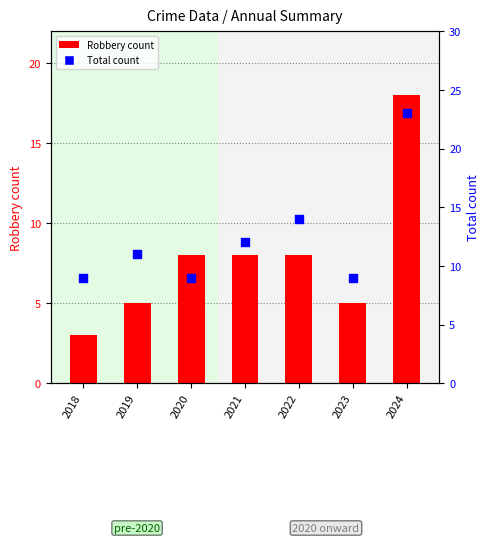

At which category is the sum across all series the highest?

2024